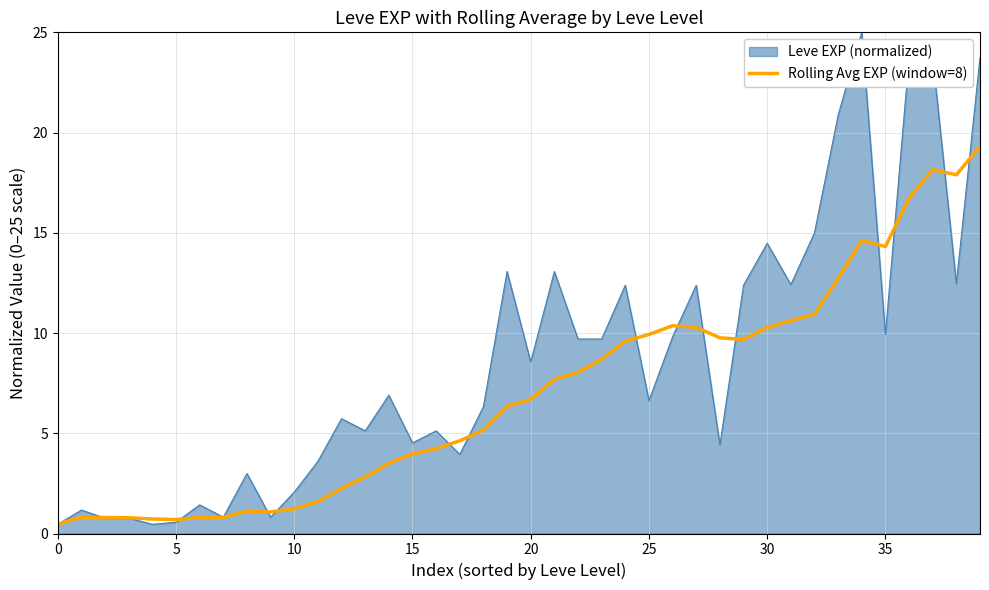

Which series has the largest range (max minus min)?

Leve EXP (normalized)